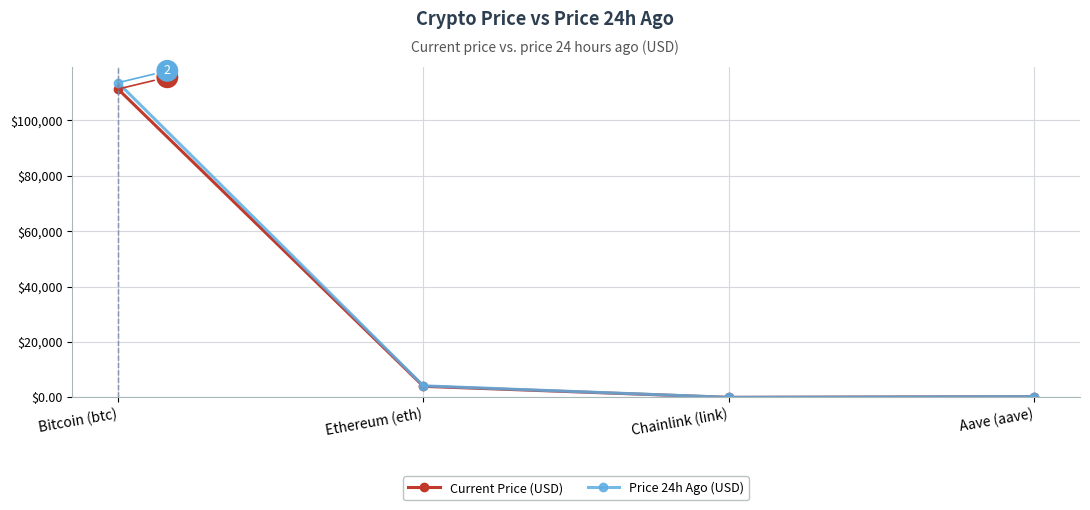

How many values in the Current Price (USD) series are below 3998?

2